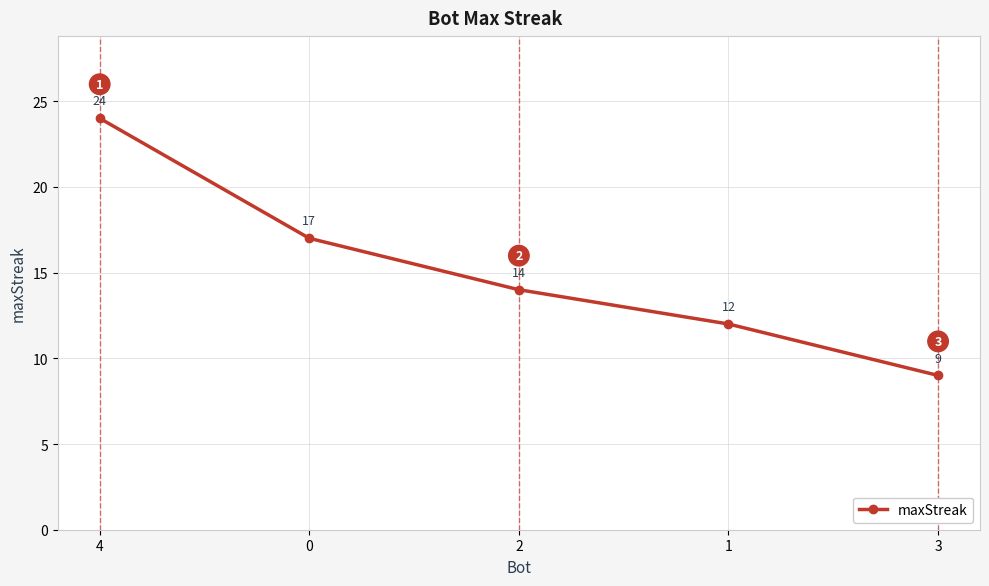

At which label does the data first exceed 14?

4